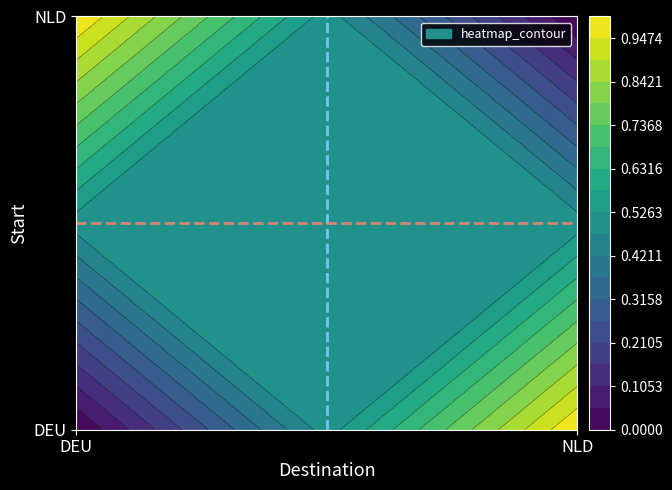

What is the maximum value for NLD?

1